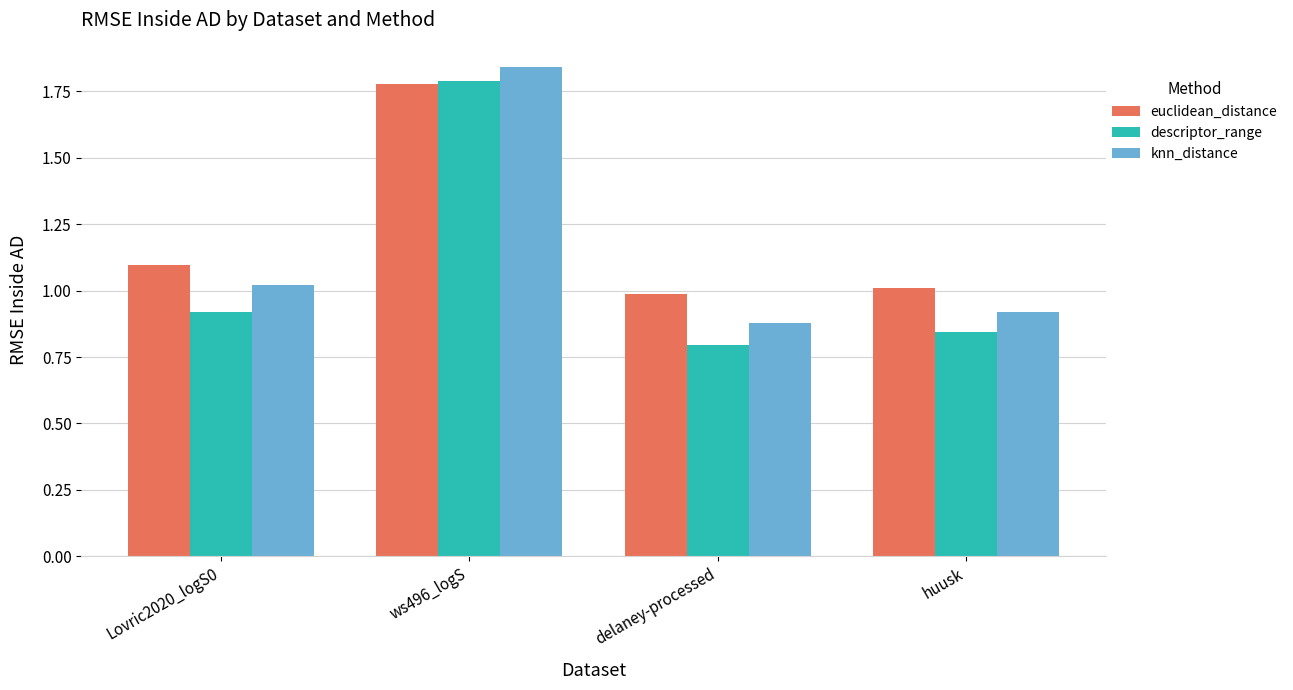

At which label is knn_distance closest to 1?

Lovric2020_logS0